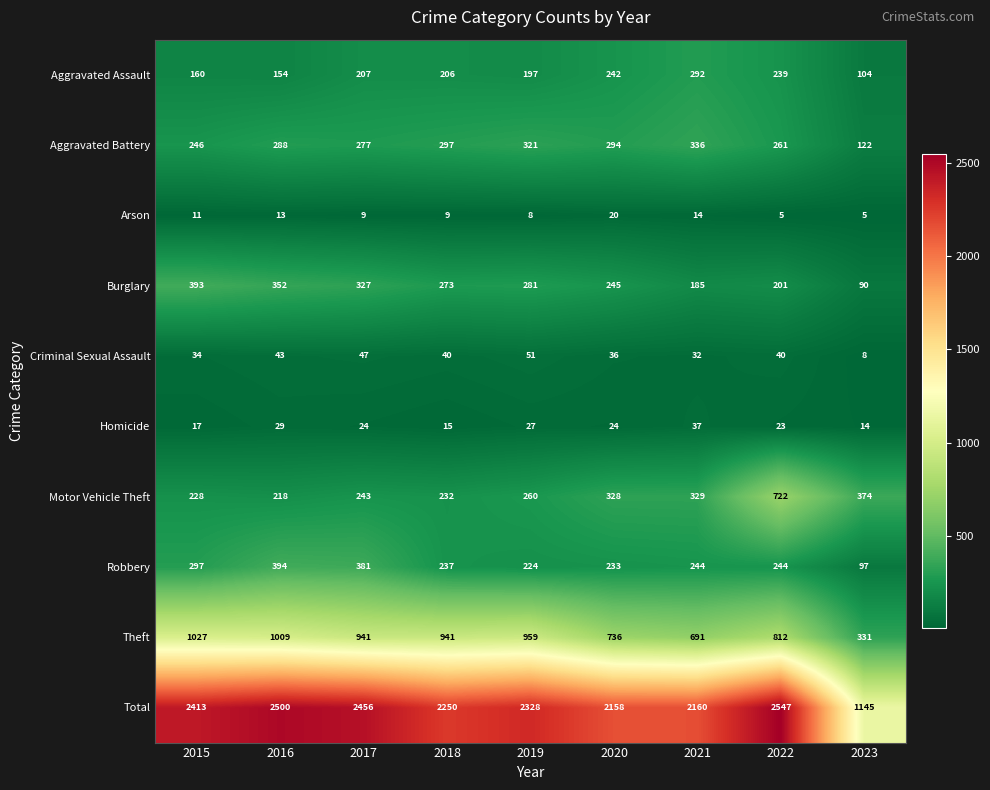

Read the Criminal Sexual Assault value at 2017.

47